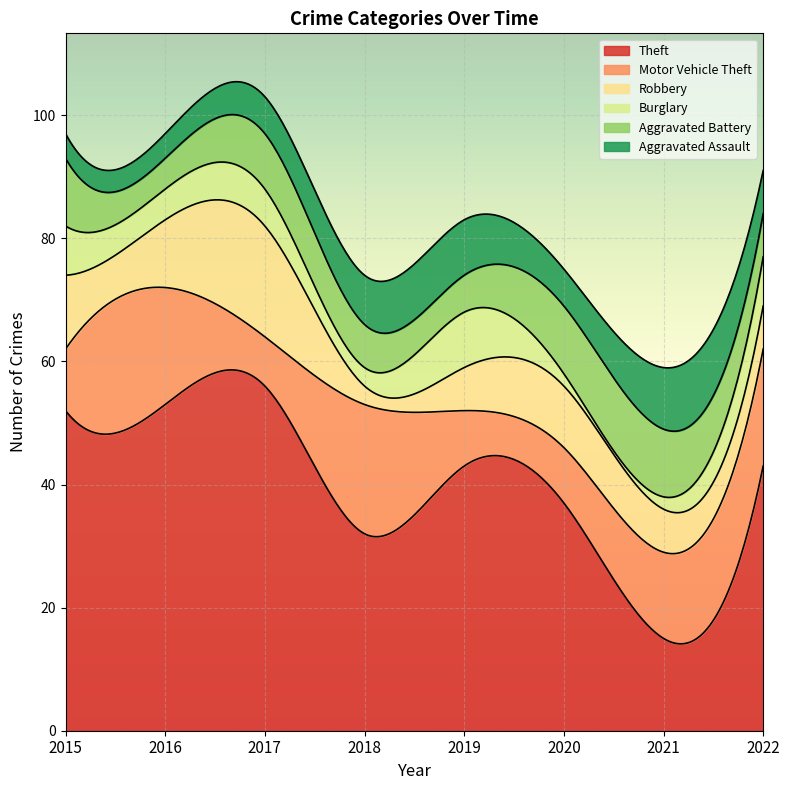

At which category does Burglary reach its first local peak?

2017